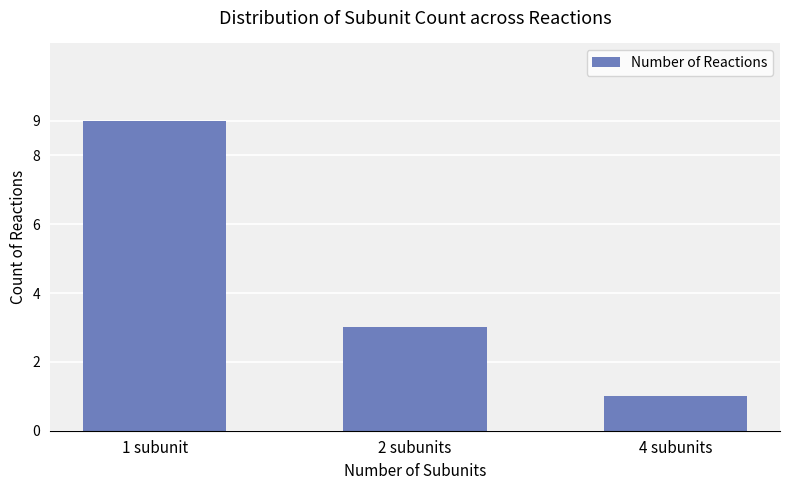

True or false: the data shows 3 at 2 subunits.

True